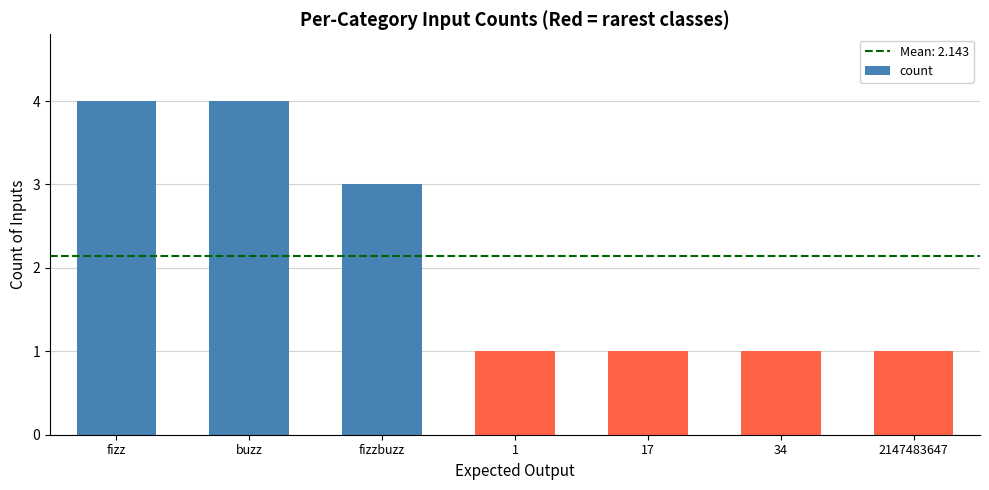

What is the label of the 6th bar from the right?

buzz